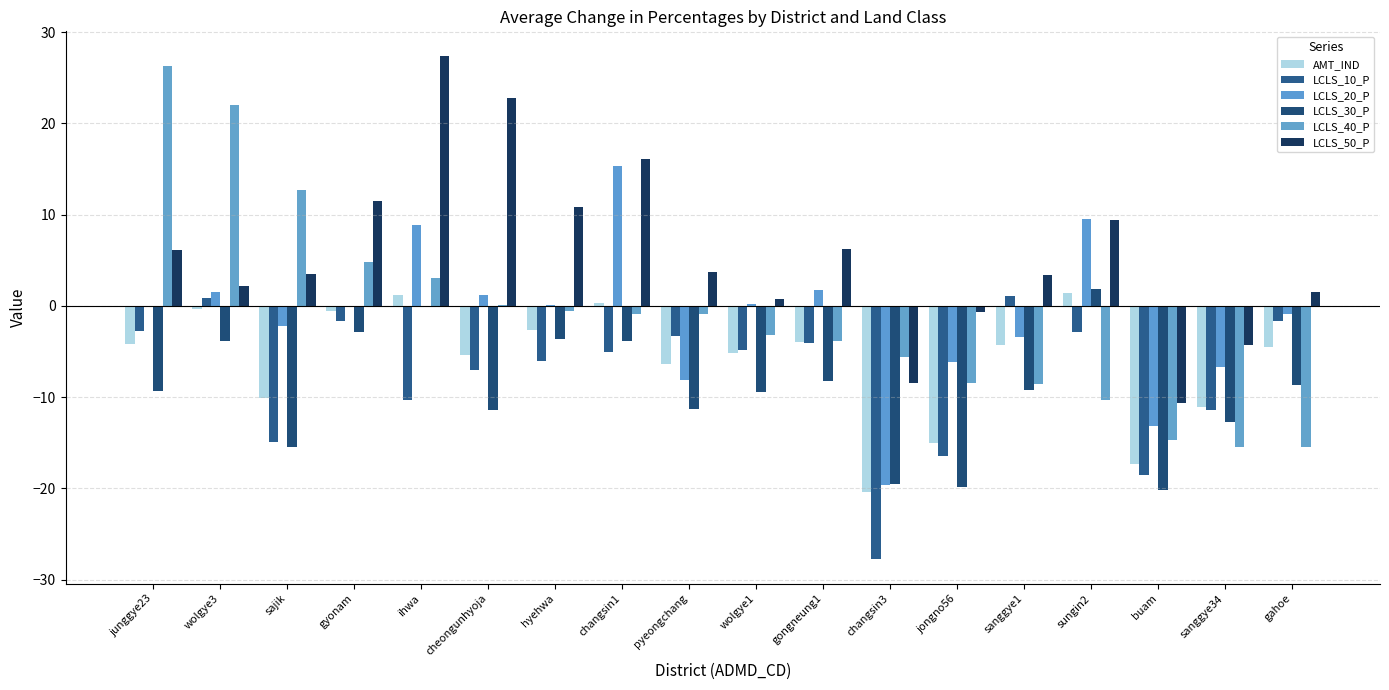

True or false: LCLS_50_P has a value of 3.5 at sajik.

True